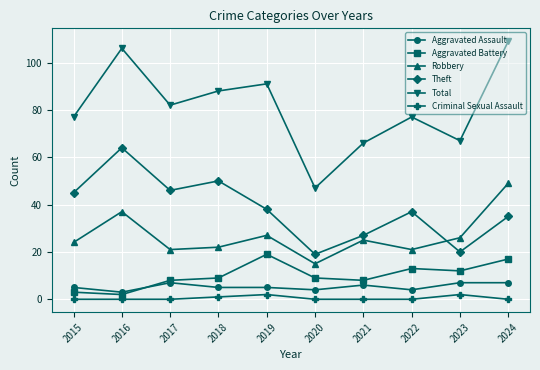

True or false: Theft and Criminal Sexual Assault intersect in this chart.

False